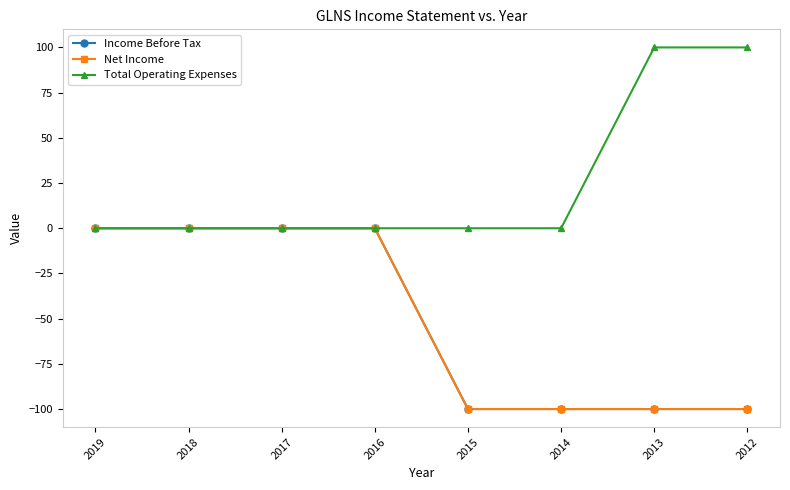

Which series has the largest total across all categories?

Total Operating Expenses